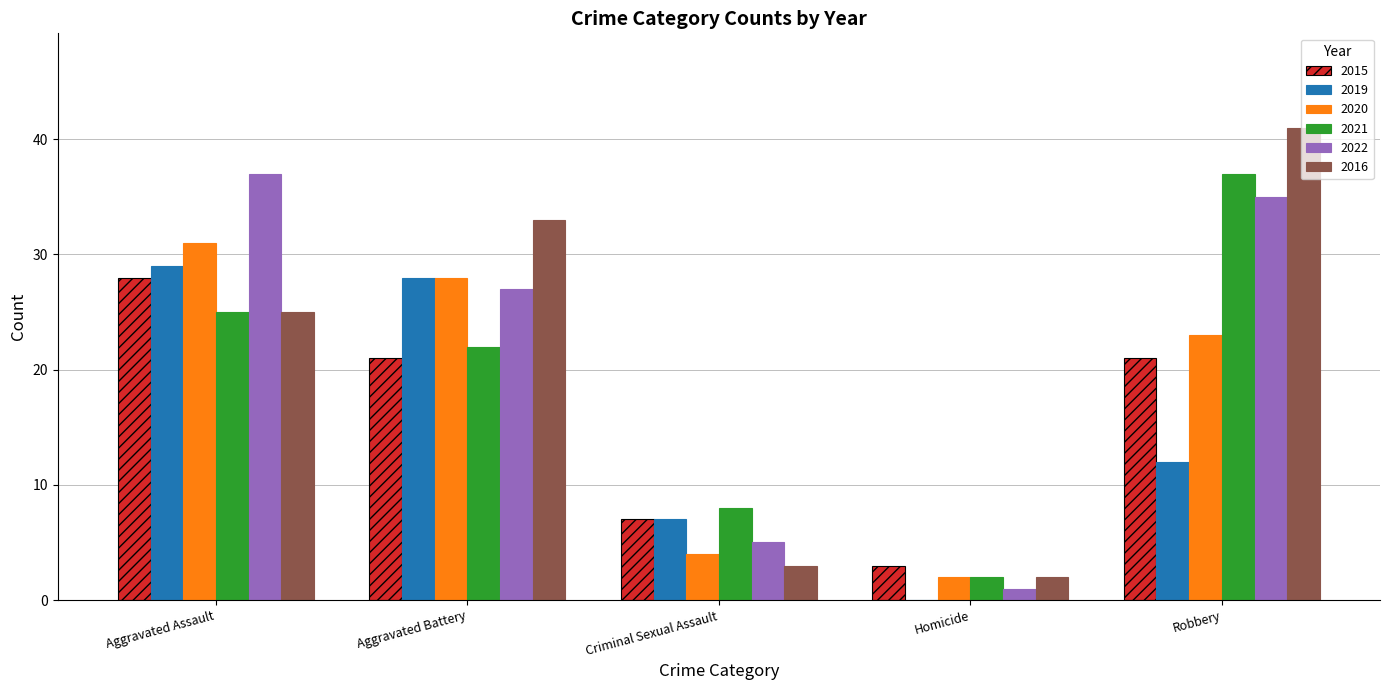

Between Aggravated Assault and Homicide, which series saw the biggest shift?

2022